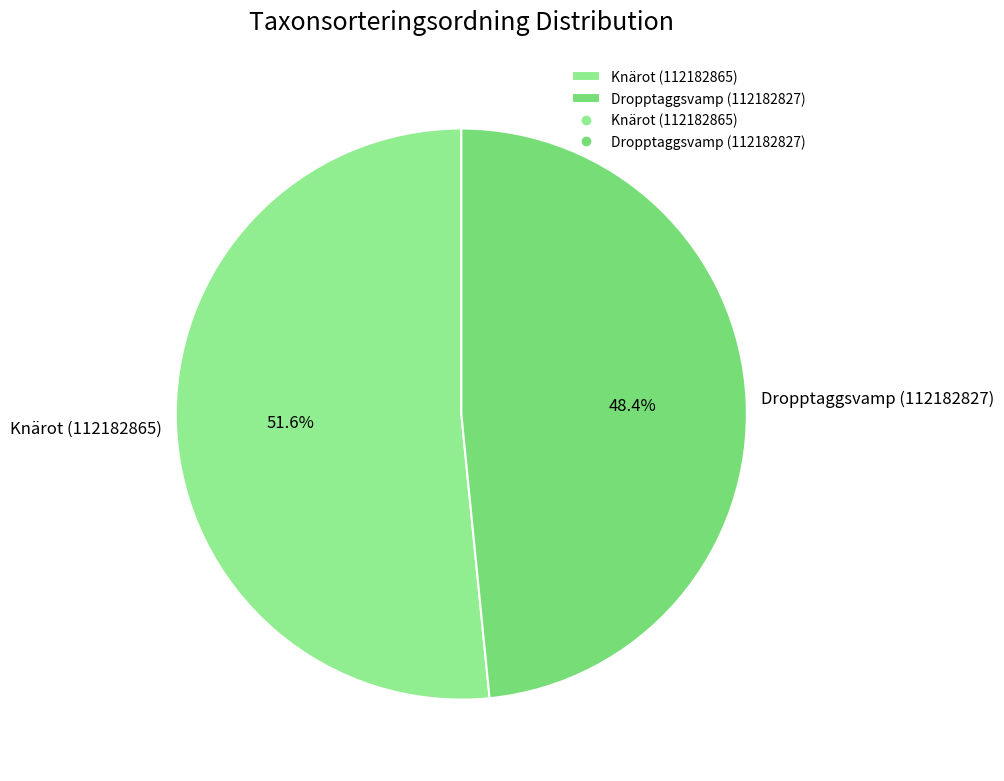

What is the total percentage of Knärot (112182865) and Dropptaggsvamp (112182827)?

100.0%